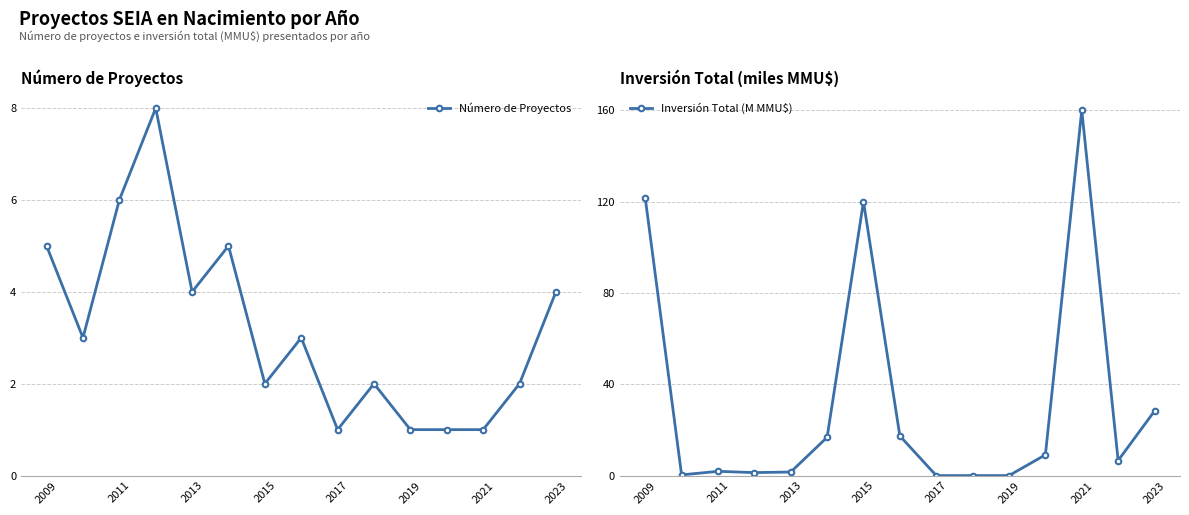

What is the highest value of the Inversión Total (M MMU$) series?

160.0